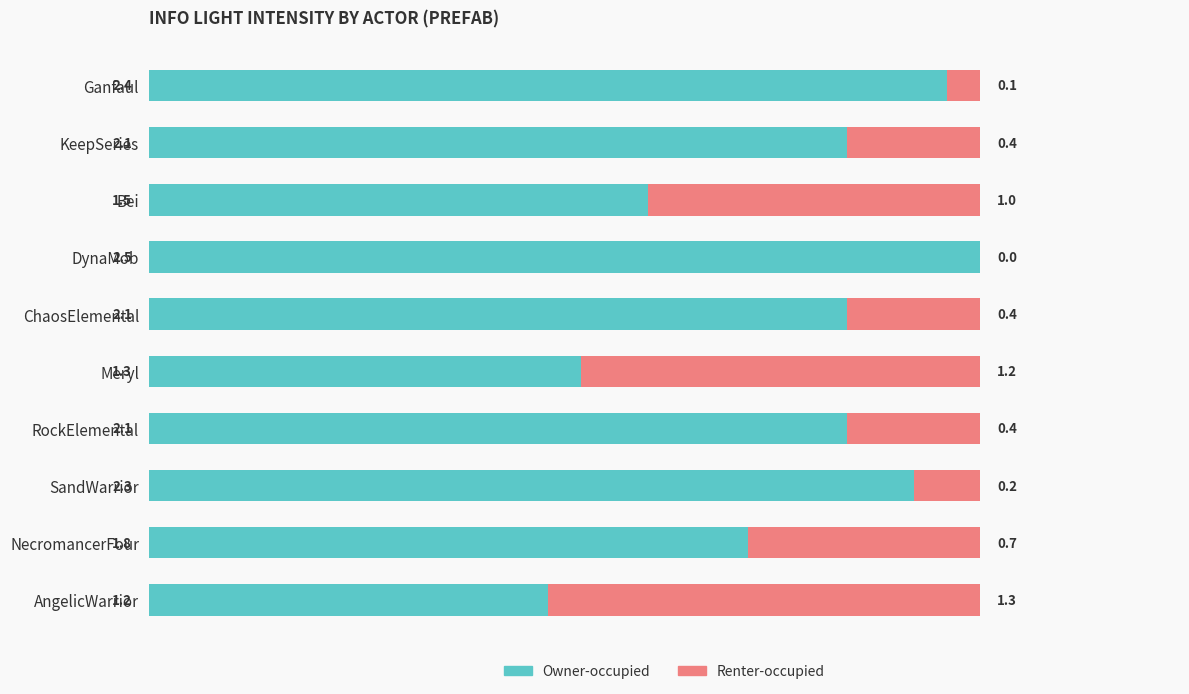

What is the total value across all series at Meryl?

2.5